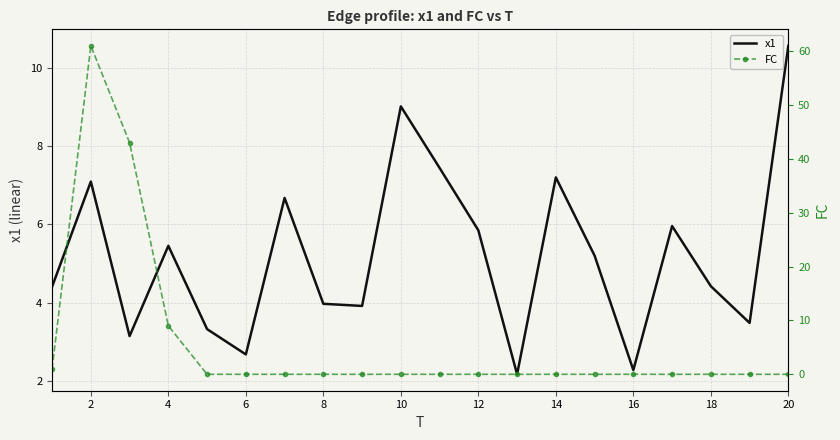

At which label does FC reach its peak?

2